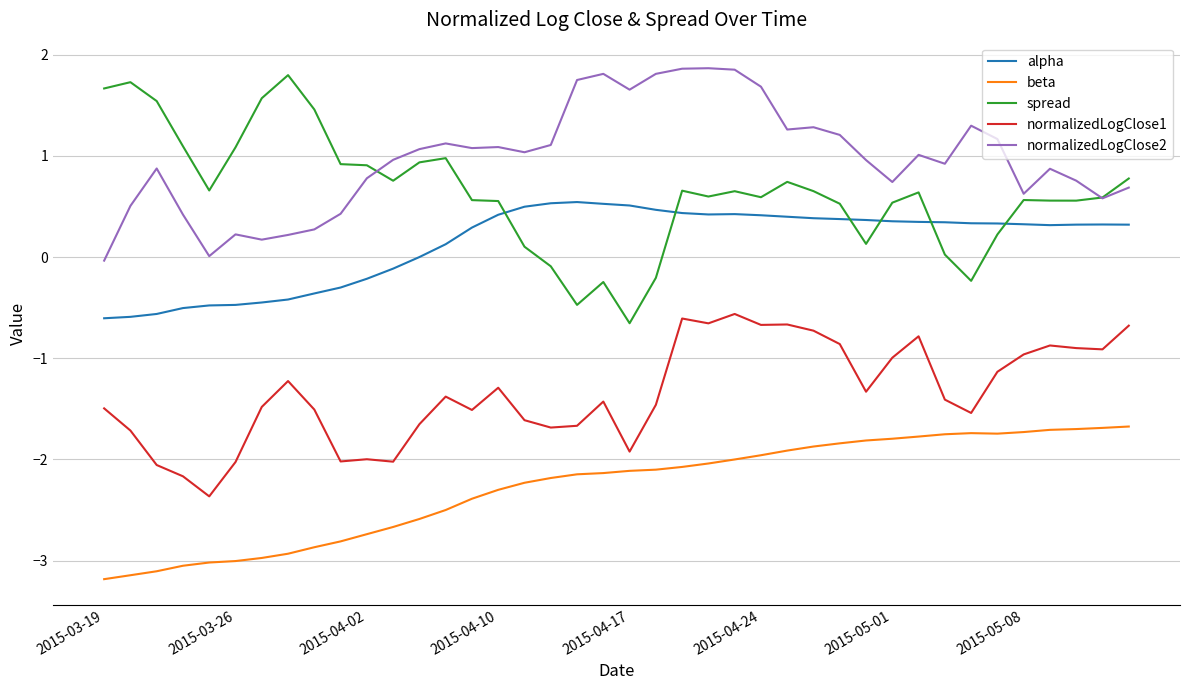

What is the highest value of the spread series?

1.8